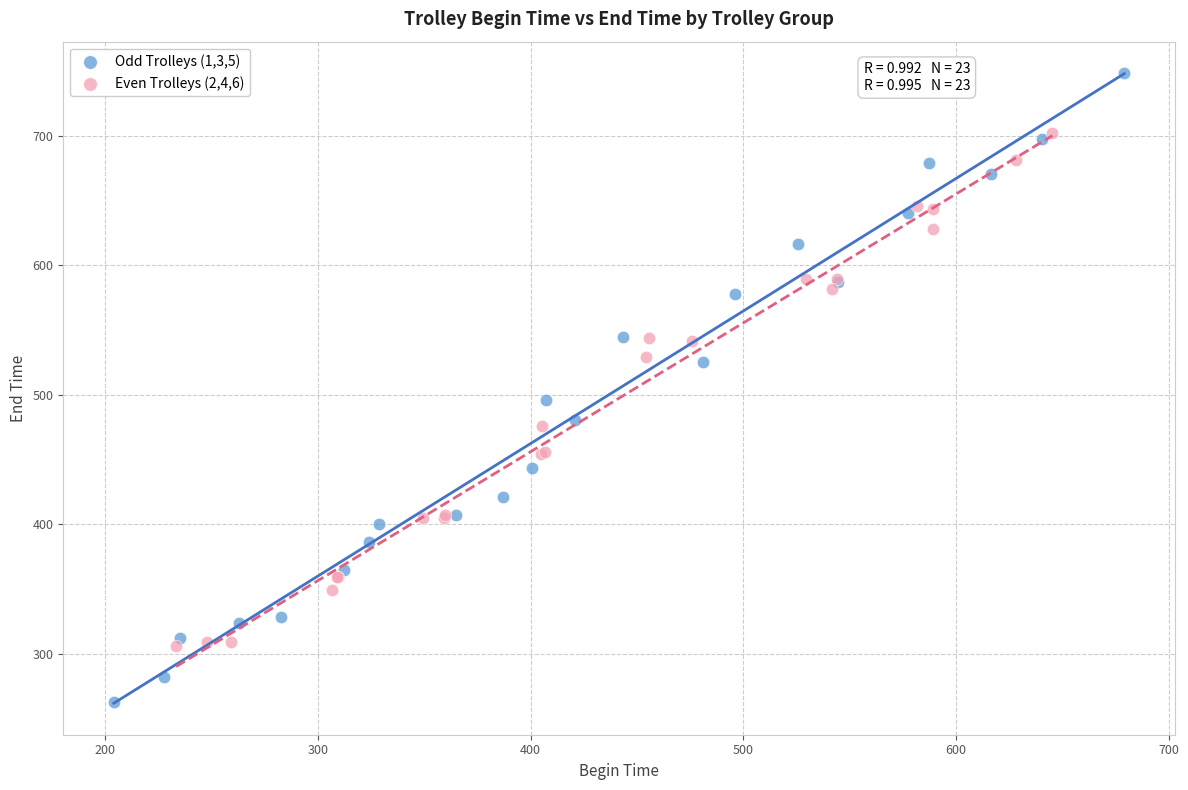

Which series has the widest spread of Y values?

Odd Trolleys (1,3,5)